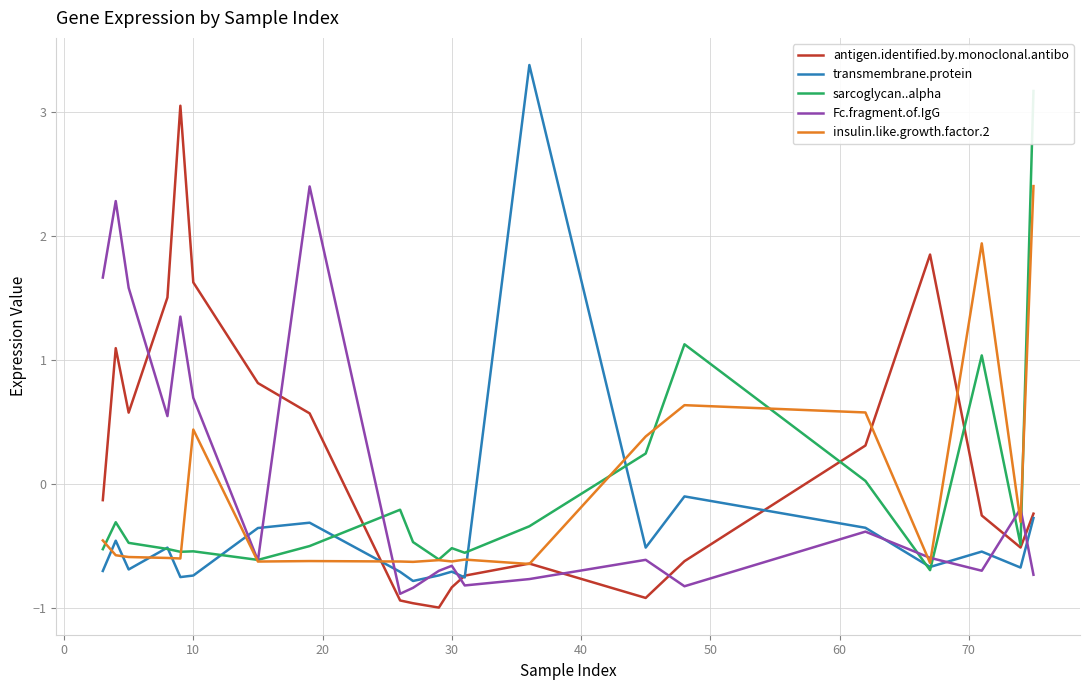

After their last crossing, which series has the higher values: sarcoglycan..alpha or transmembrane.protein?

sarcoglycan..alpha